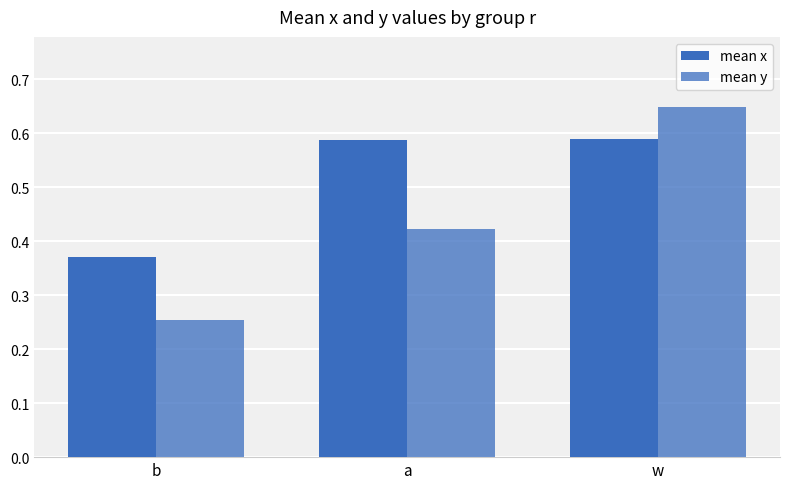

At which category does the chart reach its peak across all series?

w